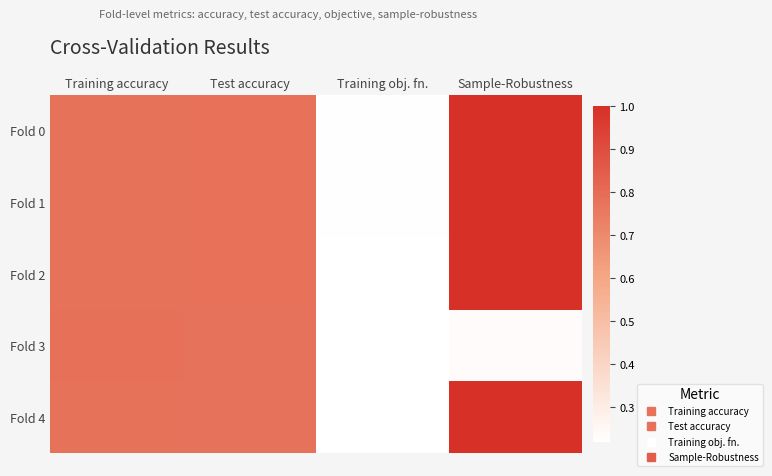

At Training accuracy, list the series in order from largest to smallest.

Fold 3, Fold 4, Fold 2, Fold 1, Fold 0